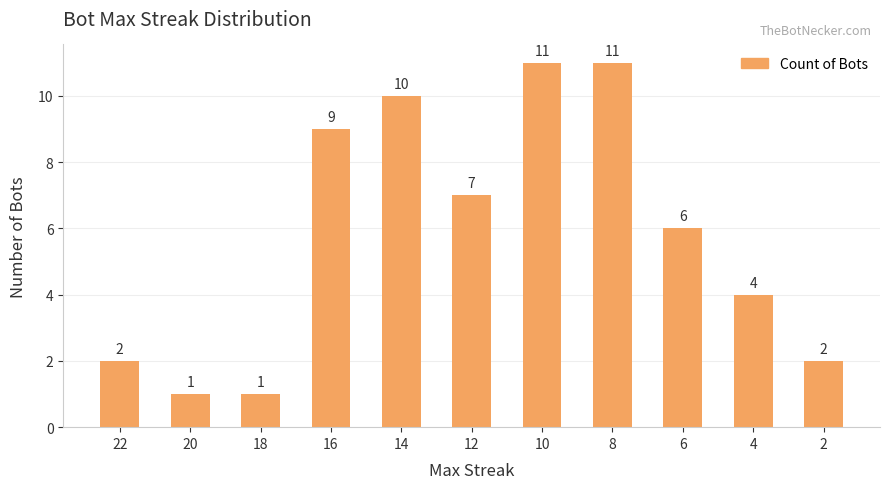

Which has a higher value, 14 or 2?

14